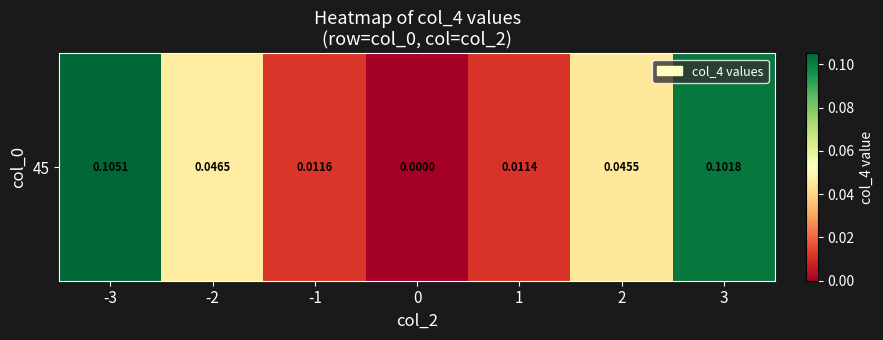

Reading left to right, extract all data points from this chart.

0.1	0.0	0.0	0.0	0.0	0.0	0.1